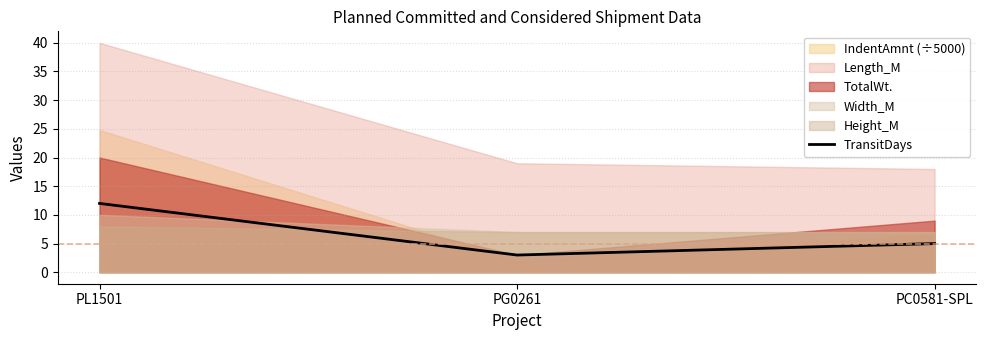

Rank the categories by value from highest to lowest.

PL1501, PC0581-SPL, PG0261